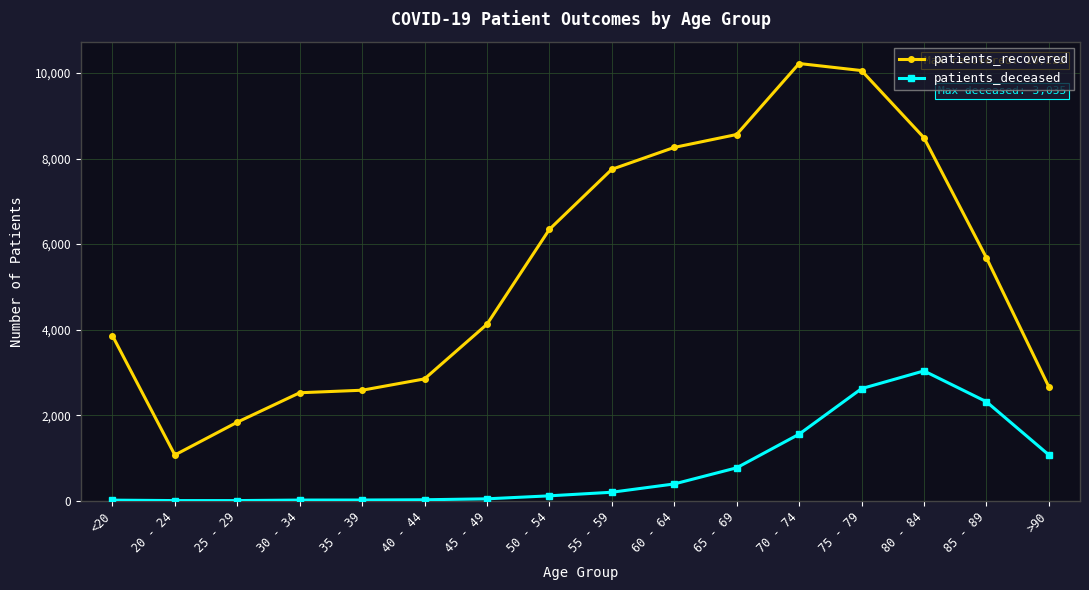

What is the sum of all patients_recovered values?

86872